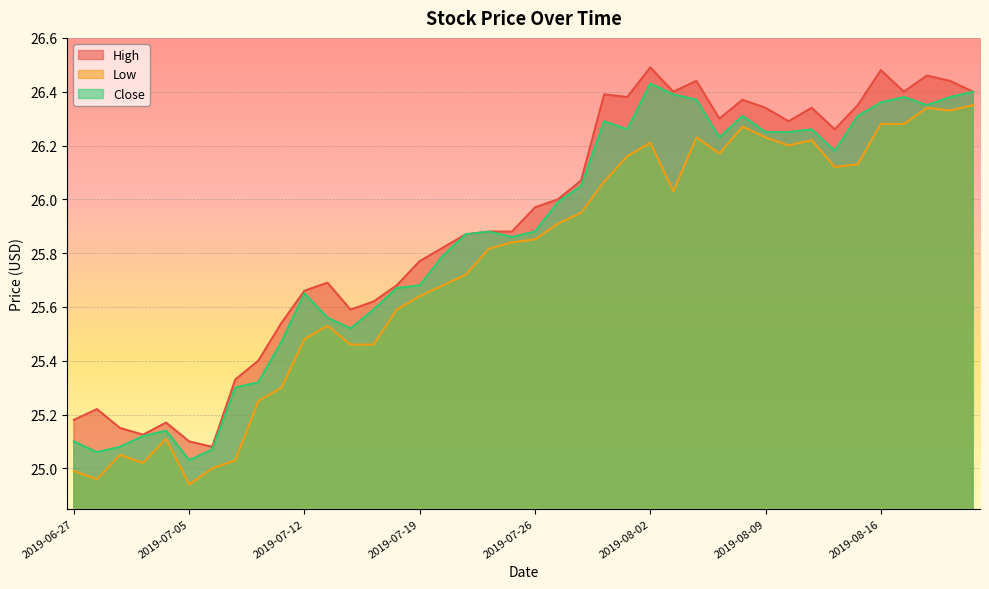

Rank the series by their average value, from highest to lowest.

High, Close, Low